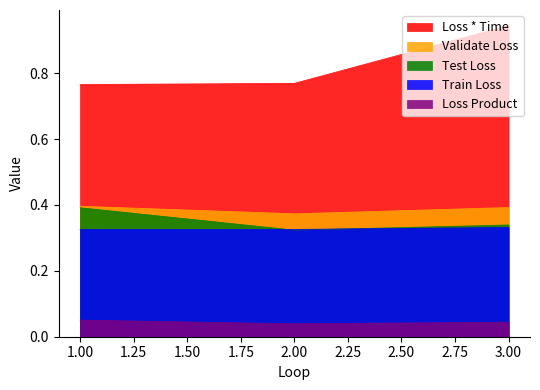

Rank the series by their maximum value, from lowest to highest.

Loss Product, Train Loss, Test Loss, Validate Loss, Loss * Time